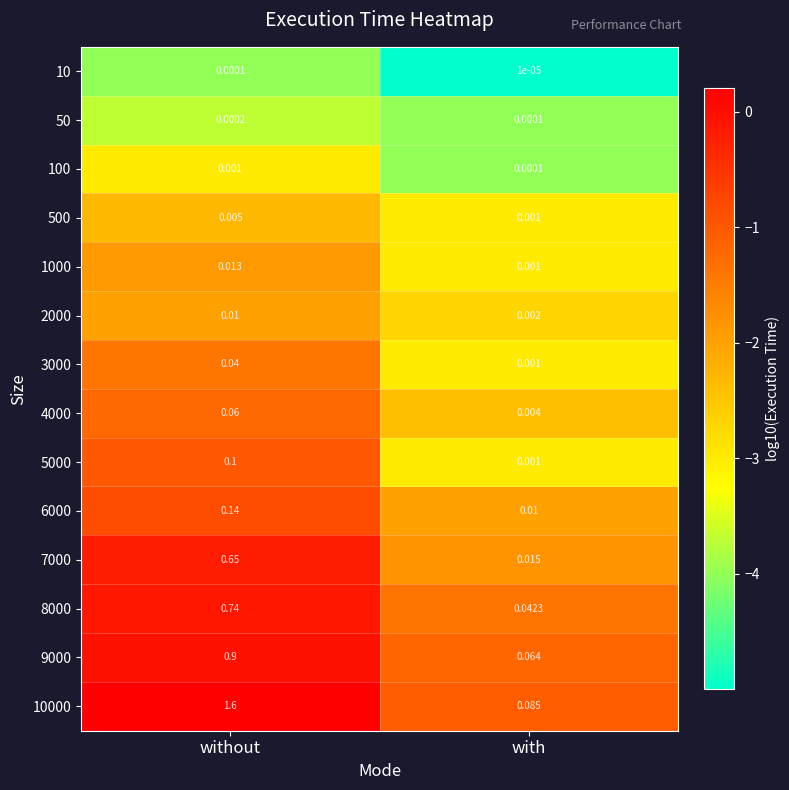

Which category has the lowest value in the 7000 series?

with